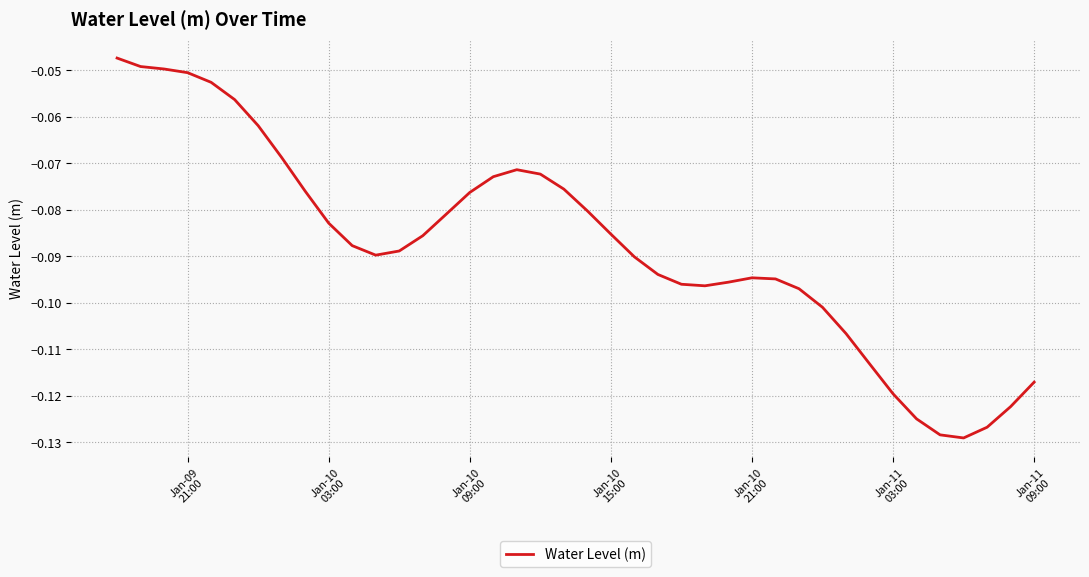

How many lines are shown in the chart?

1